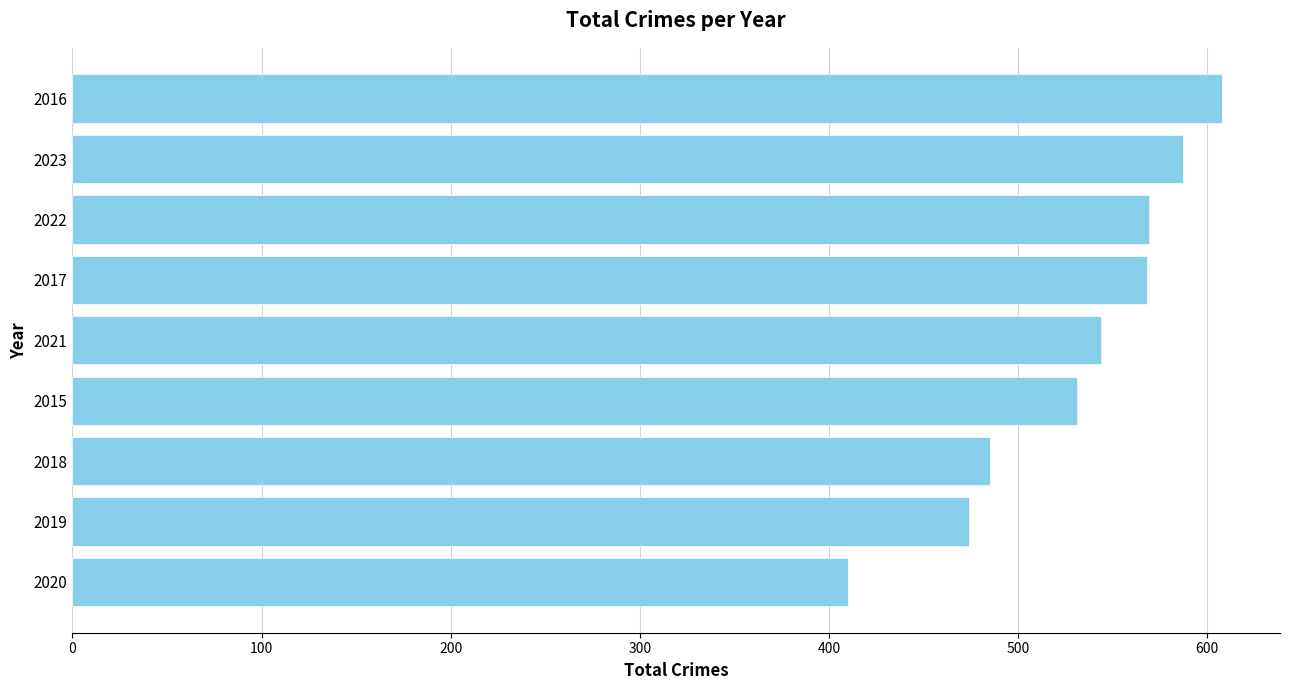

Between 2015 and 2023, which is larger?

2023